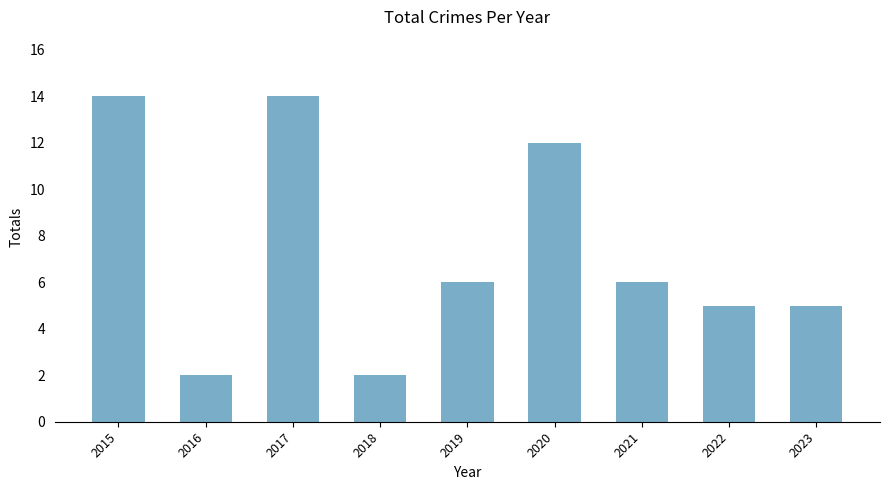

What is the greatest value displayed?

14